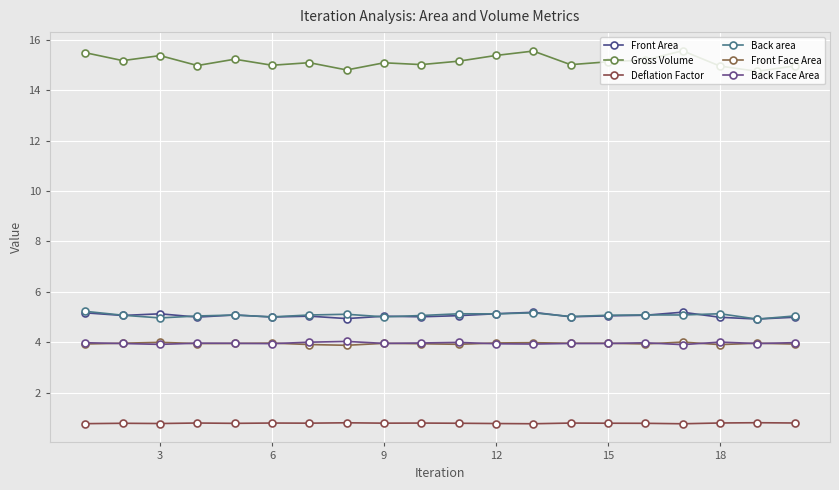

At how many categories does at least one series exceed 5?

20